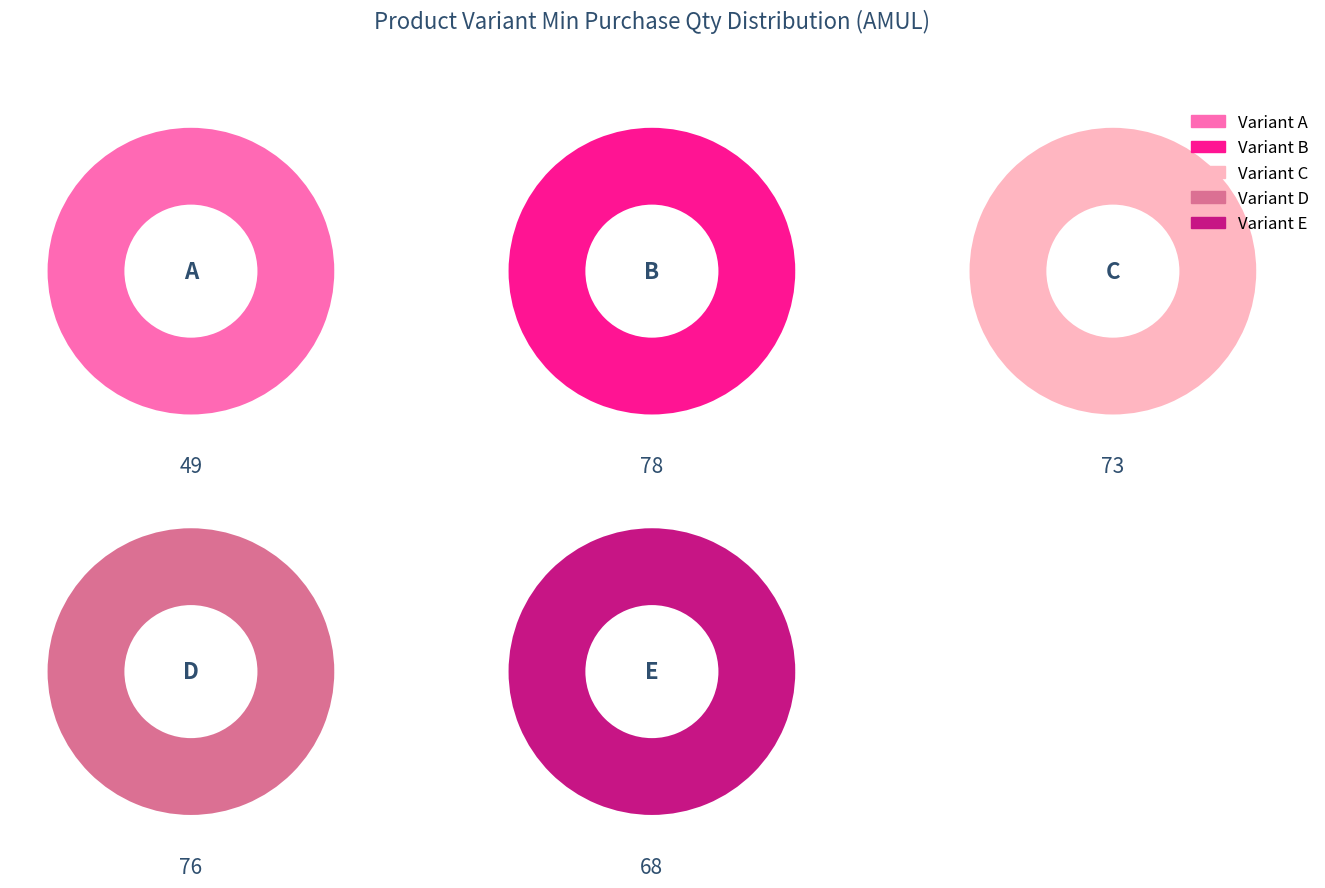

Which category has the biggest portion of the pie?

B